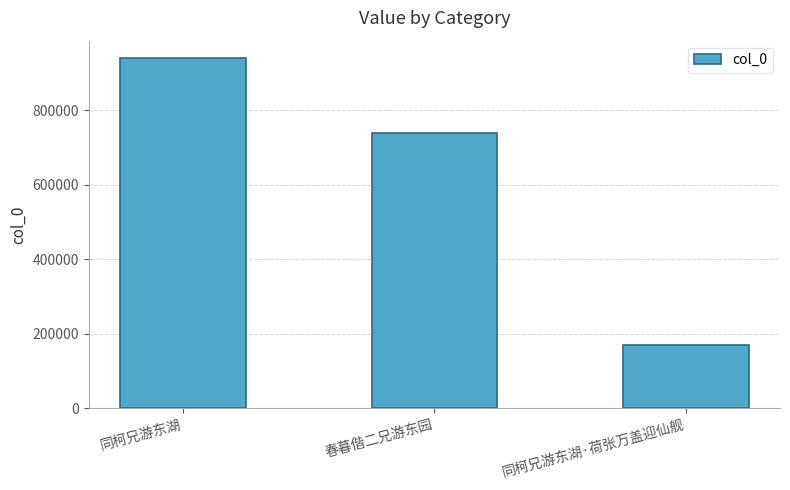

What is the change in value from 同柯兄游东湖 to 同柯兄游东湖·荷张万盖迎仙舰?

-770437